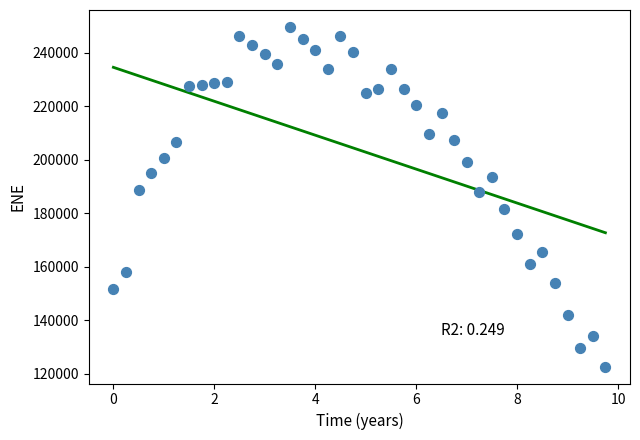

What is the range of Y values (max minus min)?

126834